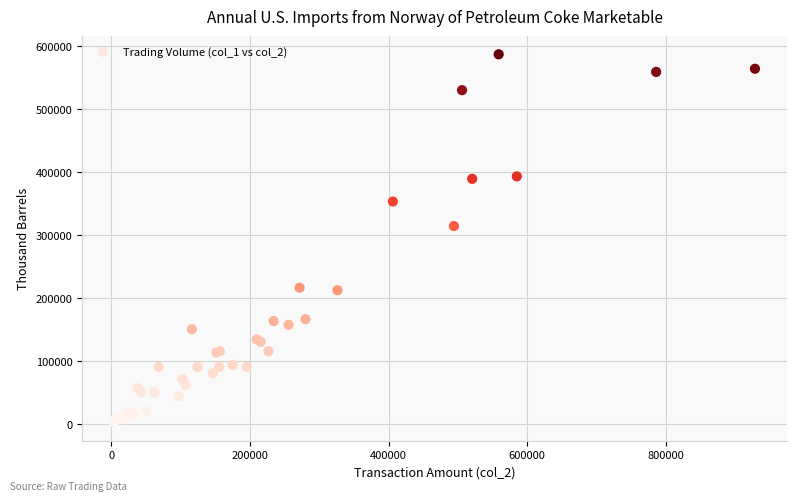

What Y value in the scatter plot is closest to 294500?

314000